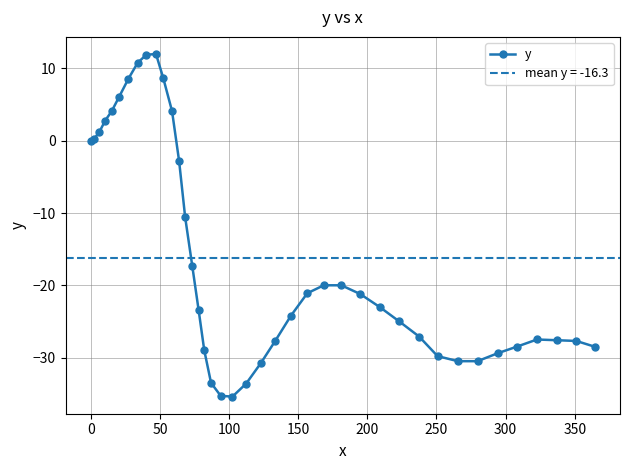

True or false: y has more than 0 interior local peaks.

True